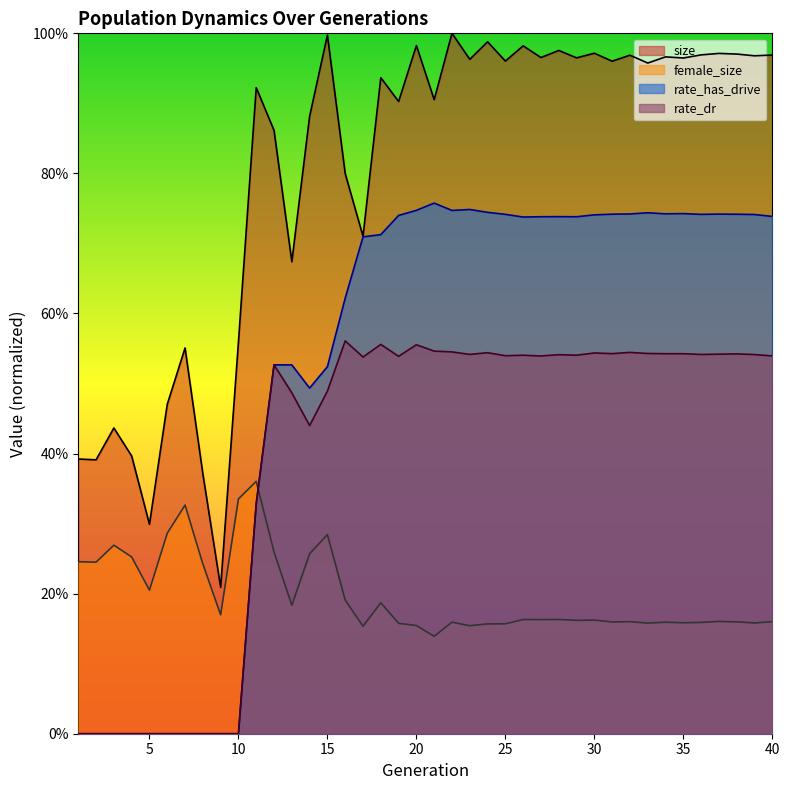

True or false: size has a value of 1.0 at 35.

True